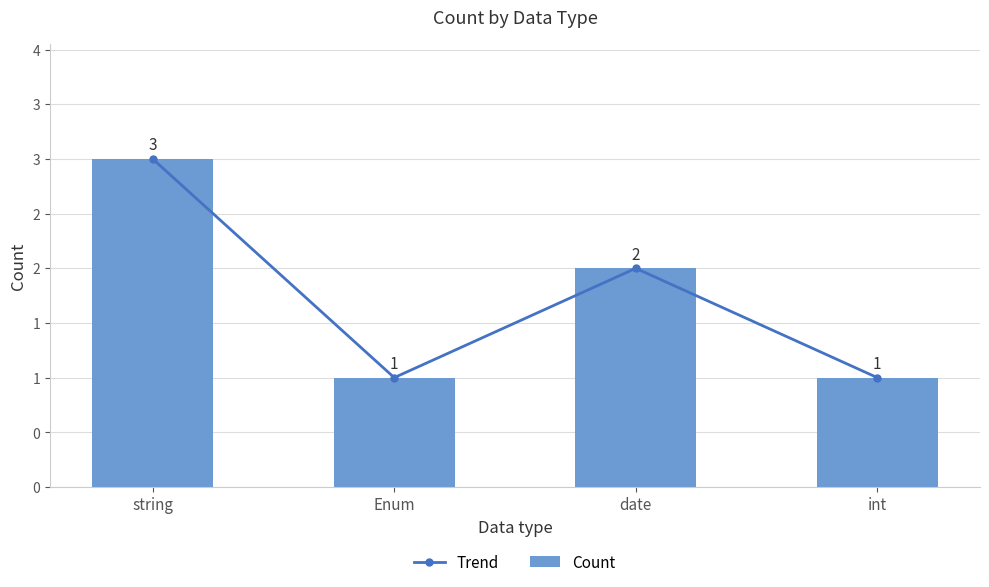

Which series has the largest total across all categories?

Trend